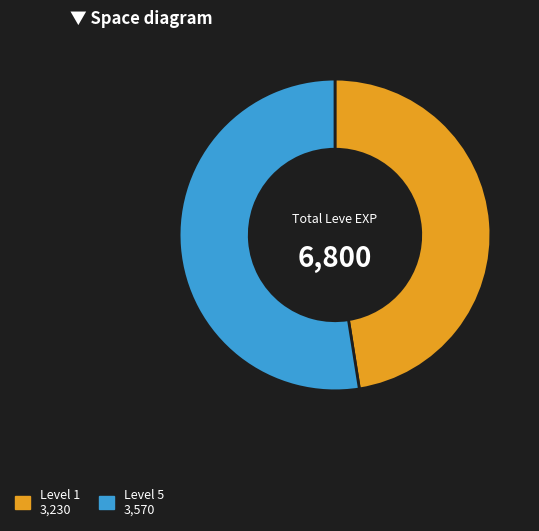

How many slices are in this pie chart?

2